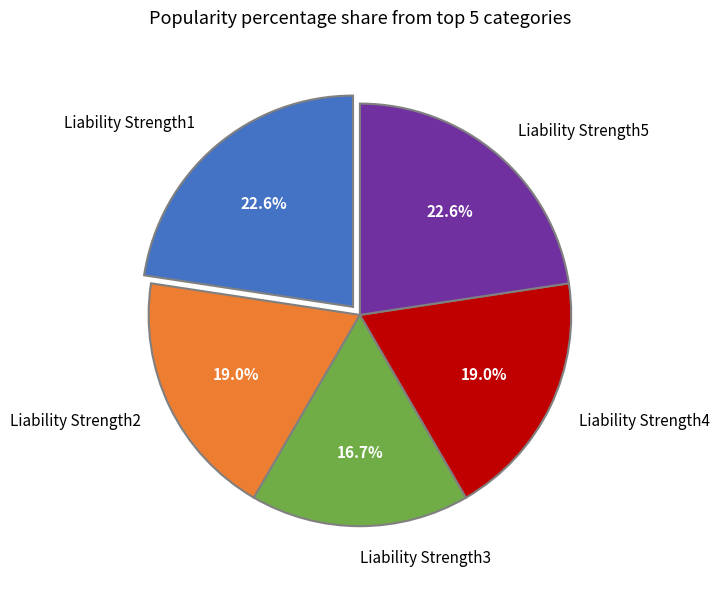

What percentage is the Liability Strength1 slice, to the nearest percent?

23%